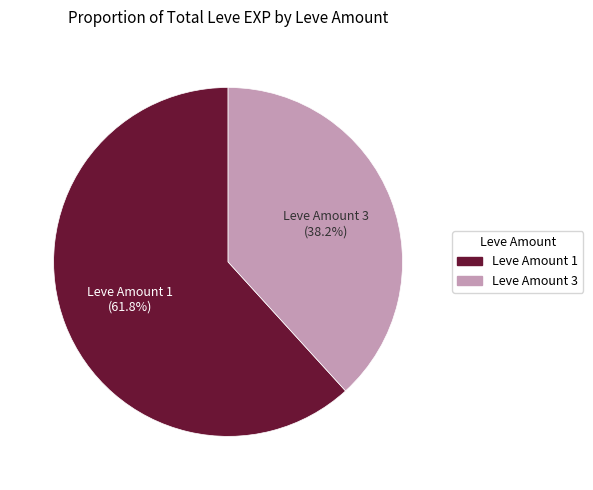

Is there a majority slice in this chart?

Yes